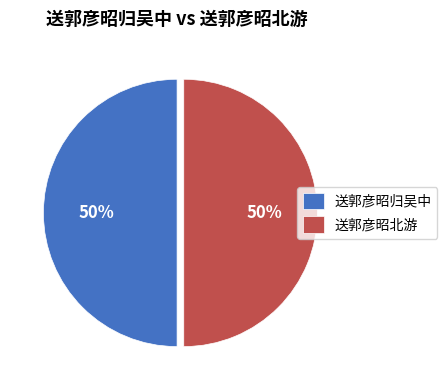

True or false: 送郭彦昭北游 accounts for 50% of the total.

True